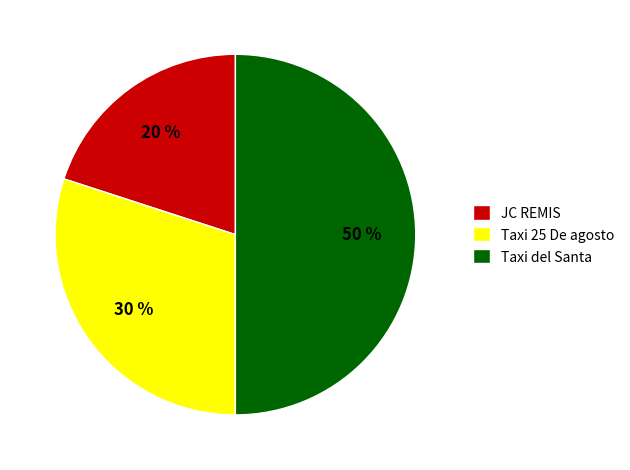

Is Taxi 25 De agosto the majority of the pie?

No